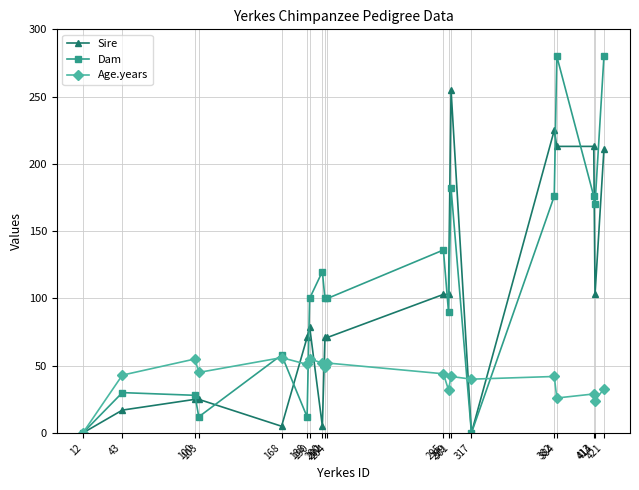

How many series are shown in this chart?

3